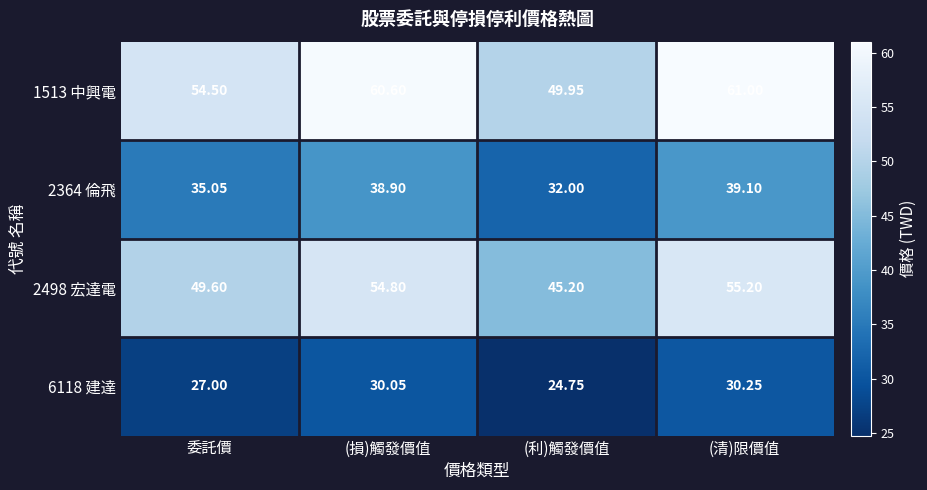

Rank the categories by 1513 中興電 value from lowest to highest.

(利)觸發價值, 委託價, (損)觸發價值, (清)限價值